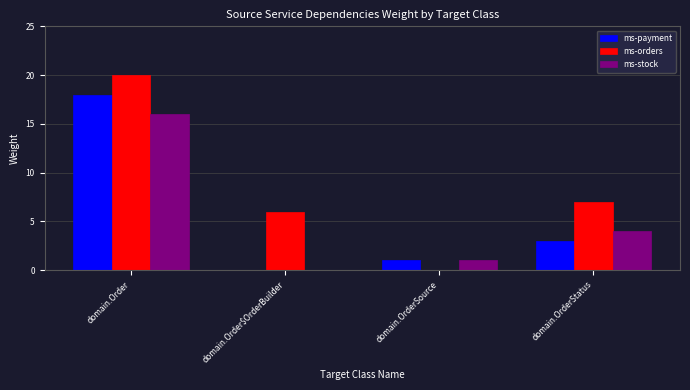

What is the maximum value for ms-payment?

18